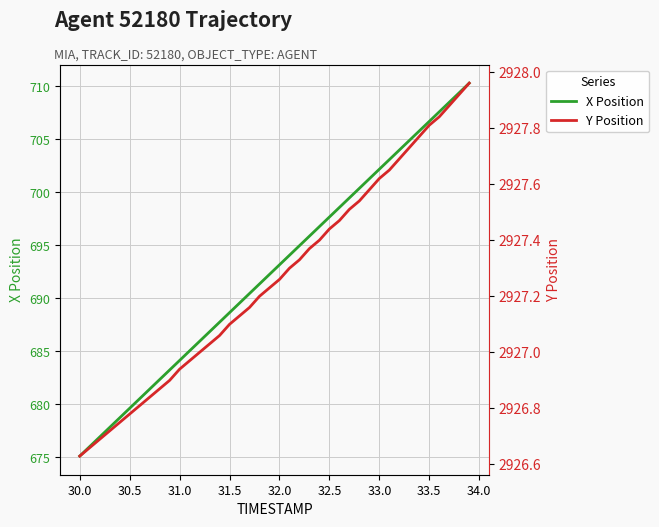

Which category has the lowest value in the X Position series?

30.0